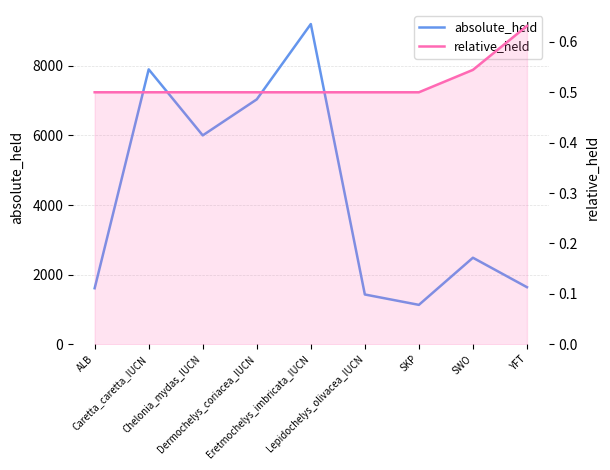

What is the label of the 3rd point from the left?

Chelonia_mydas_IUCN